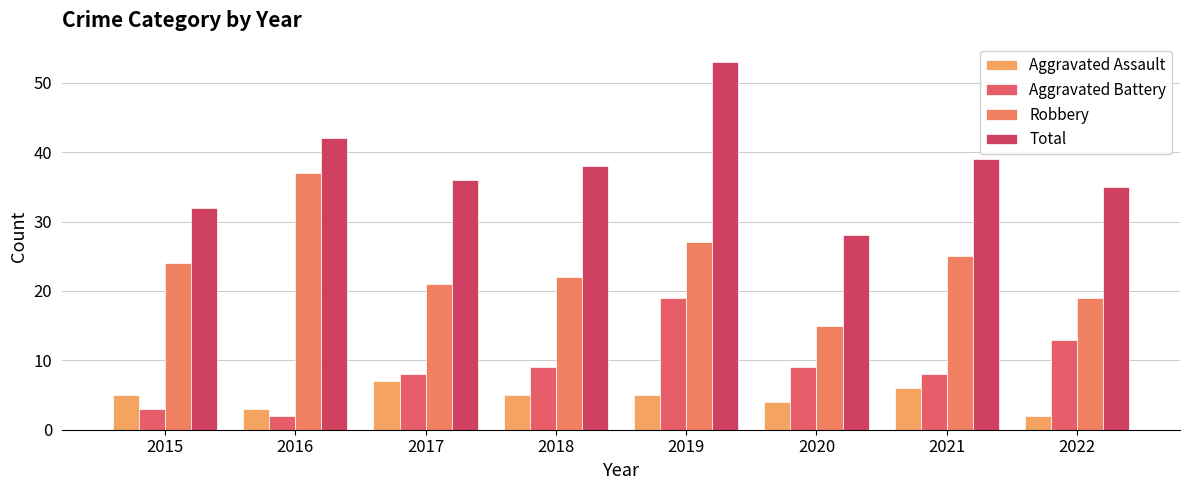

At how many categories does at least one series exceed 25?

8